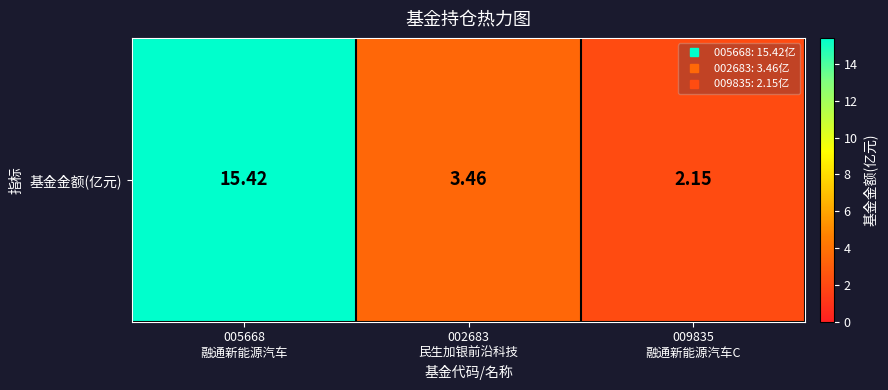

What is the greatest value displayed?

15.4